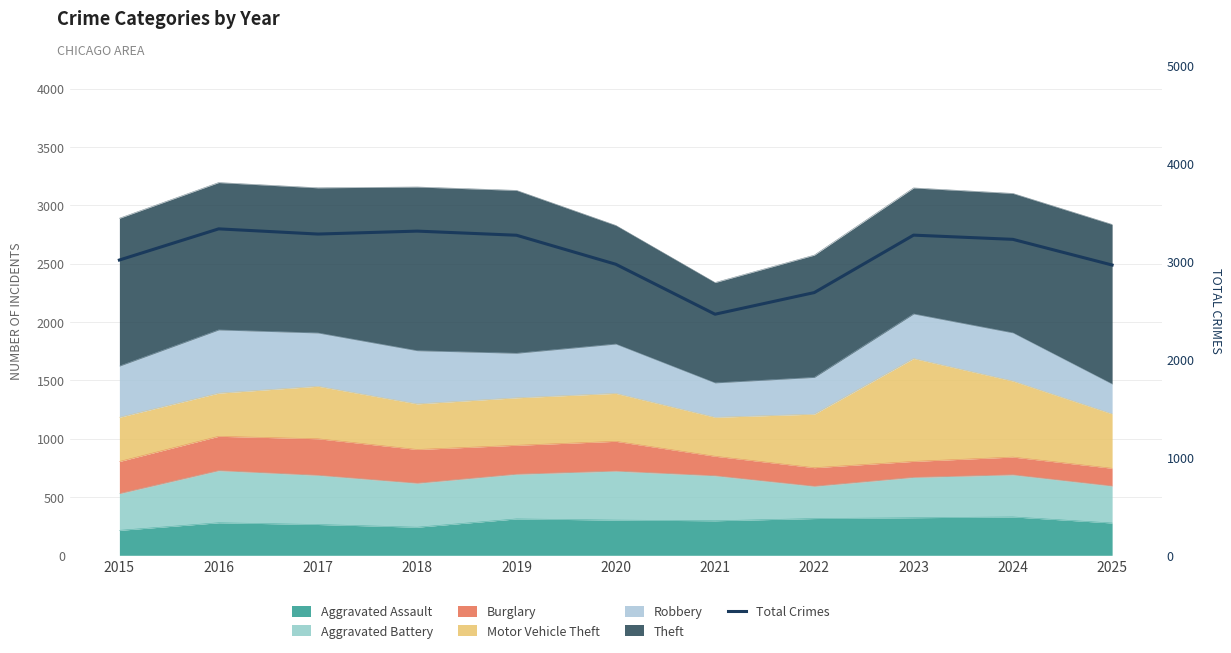

Rank the categories by value from highest to lowest.

2016, 2018, 2017, 2023, 2019, 2024, 2015, 2020, 2025, 2022, 2021